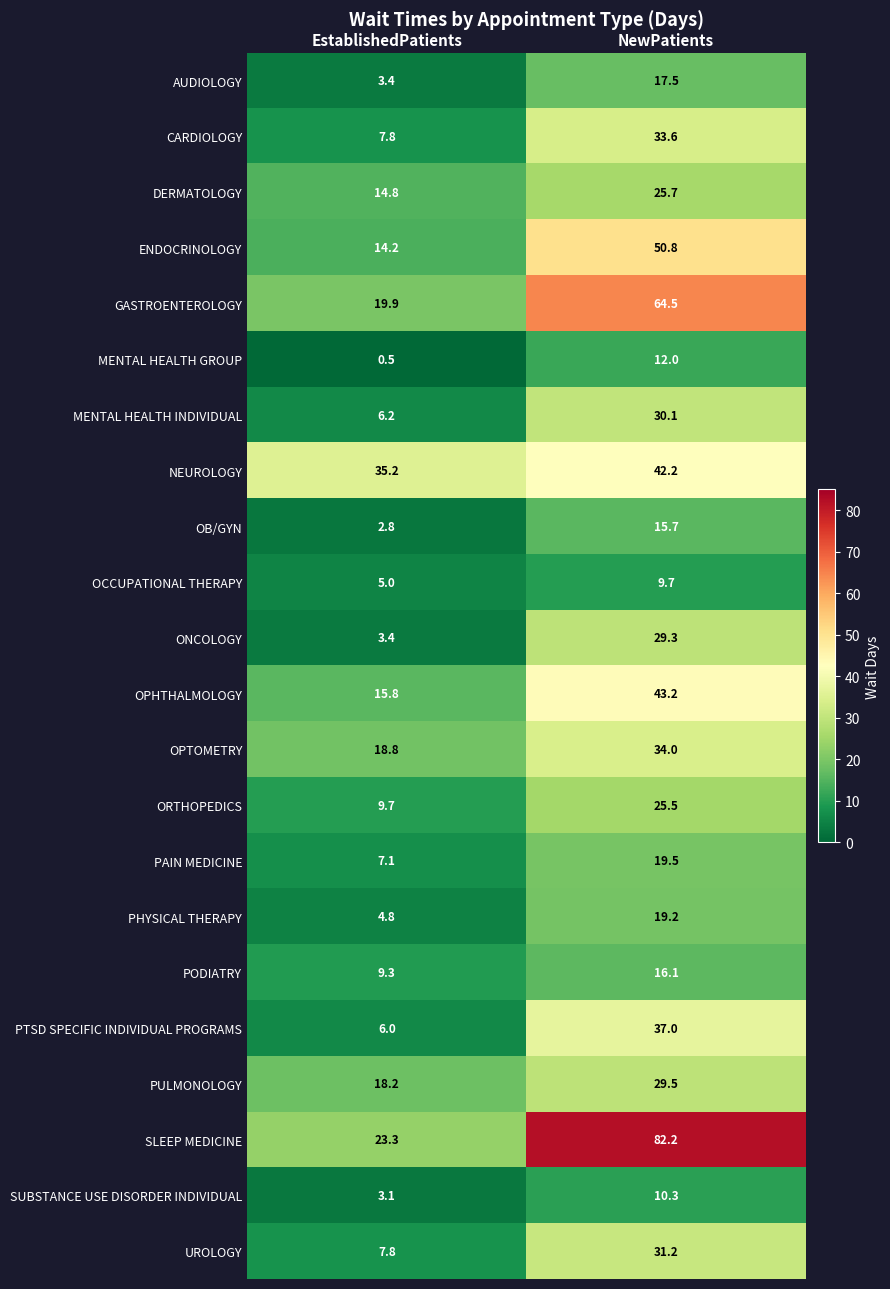

At which category is the sum across all series the highest?

NewPatients